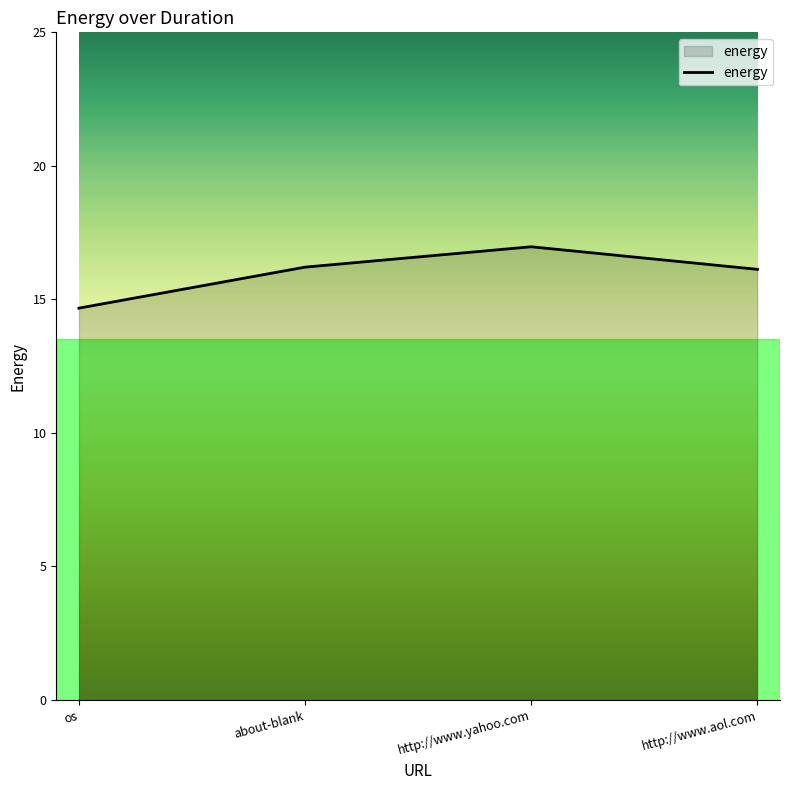

Does the chart display data point markers on the line(s)?

No